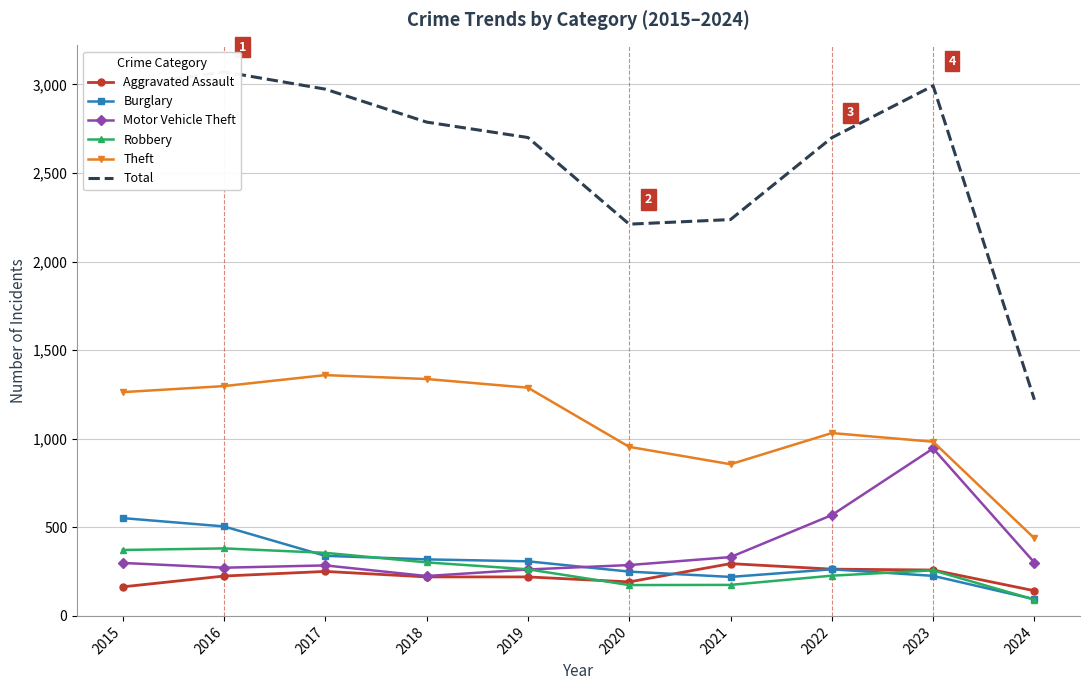

In Theft, how many points are lower than both neighbors (excluding endpoints)?

1